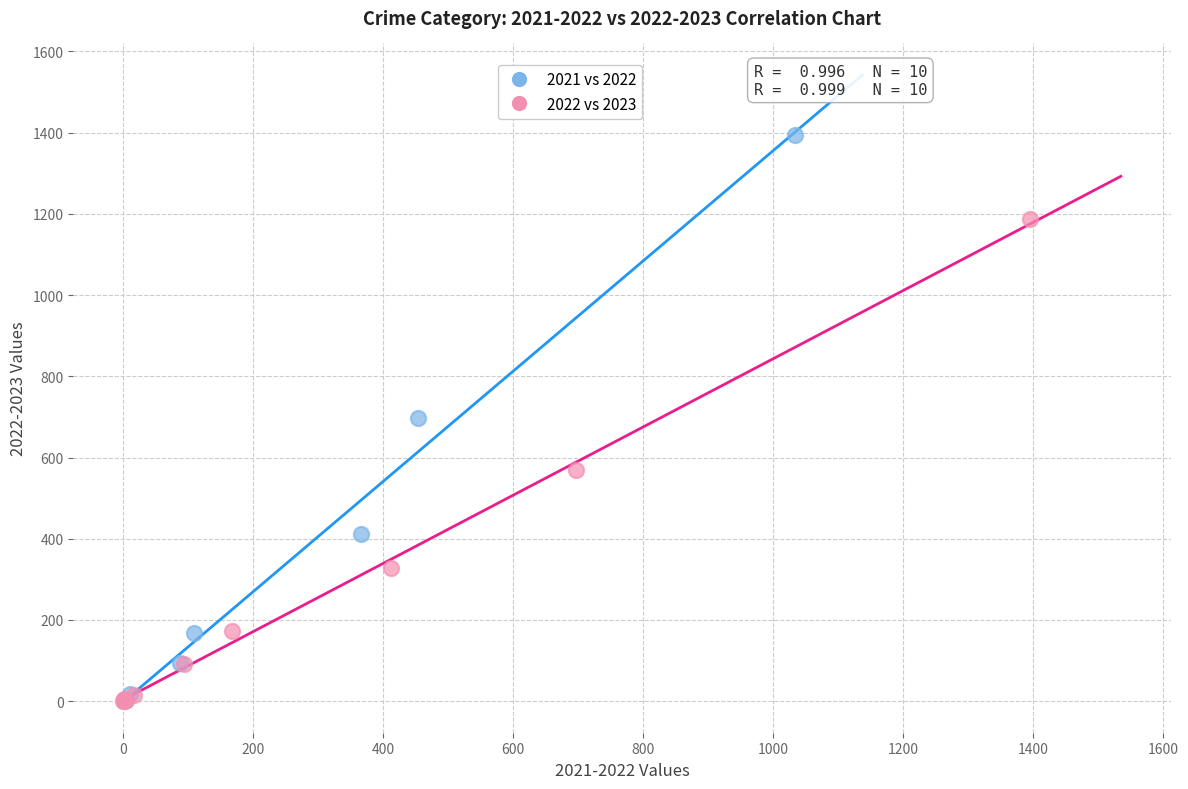

Which series contains the highest Y value?

2021 vs 2022